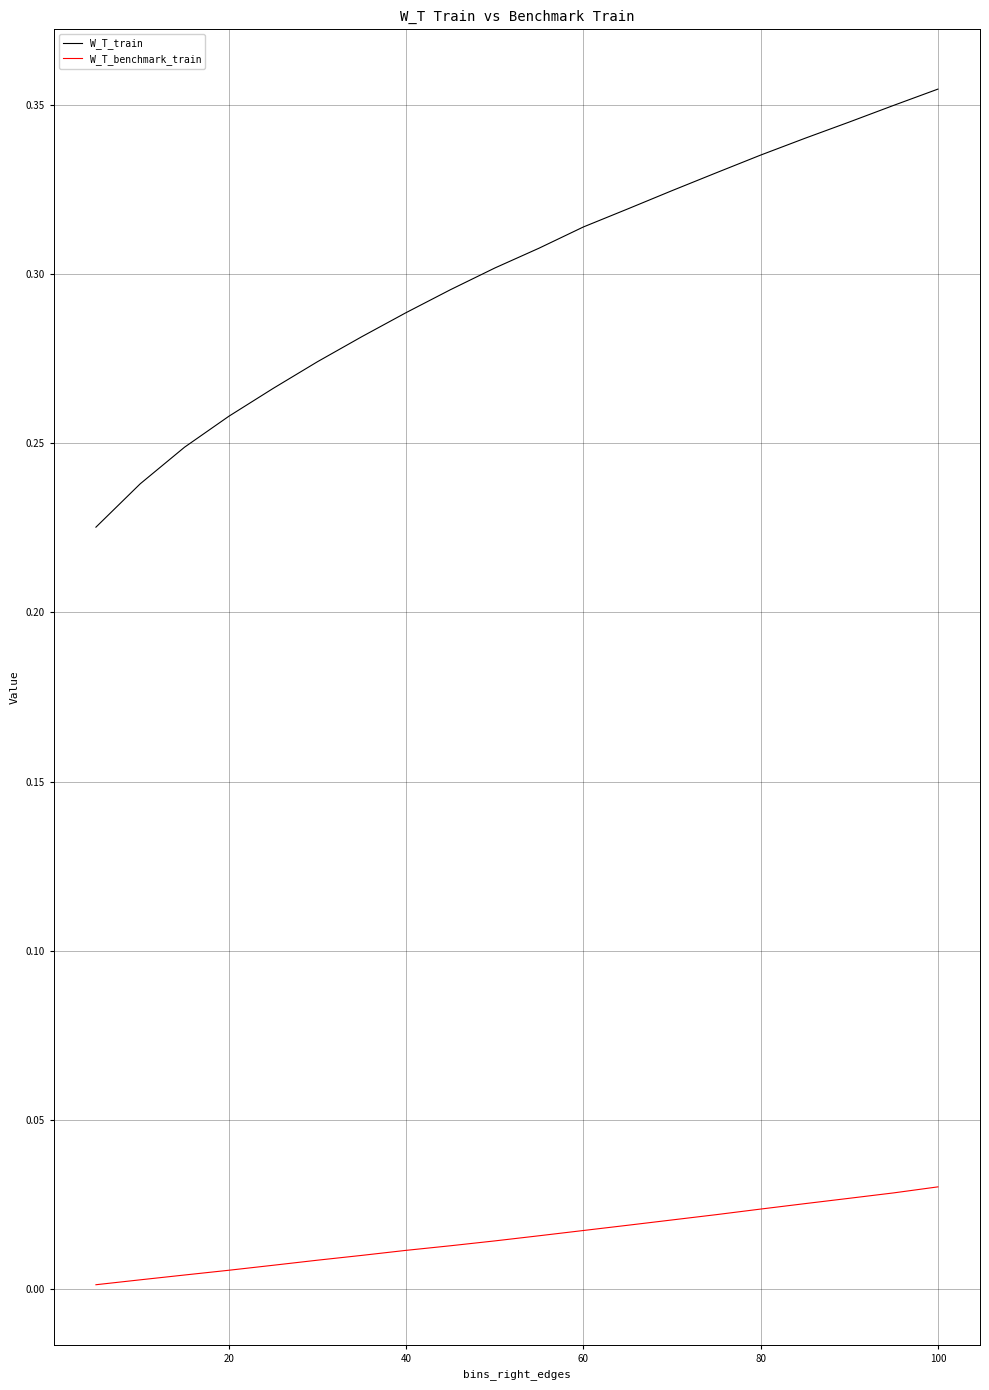

True or false: W_T_benchmark_train and W_T_train cross at least once.

False